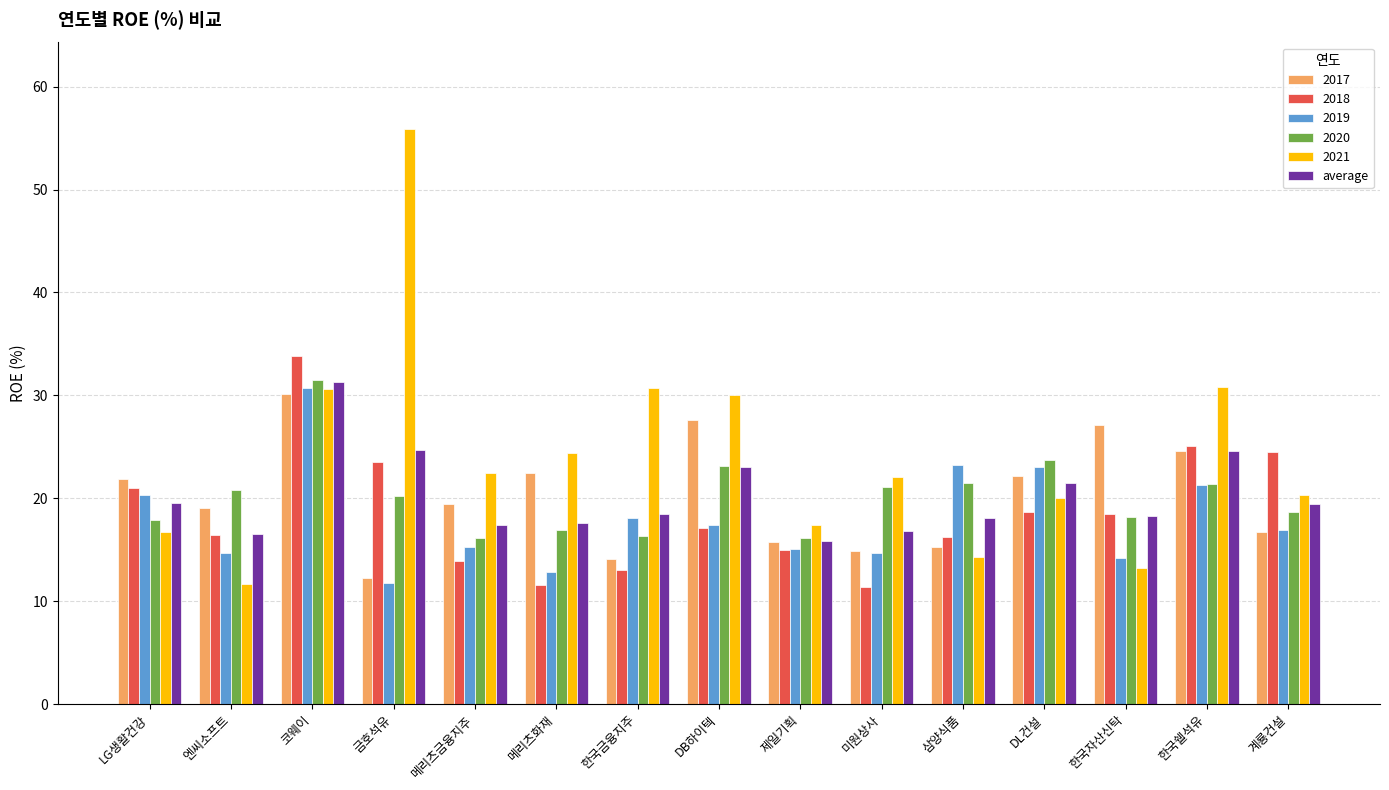

What value does the 2018 series have at LG생활건강?

21.0